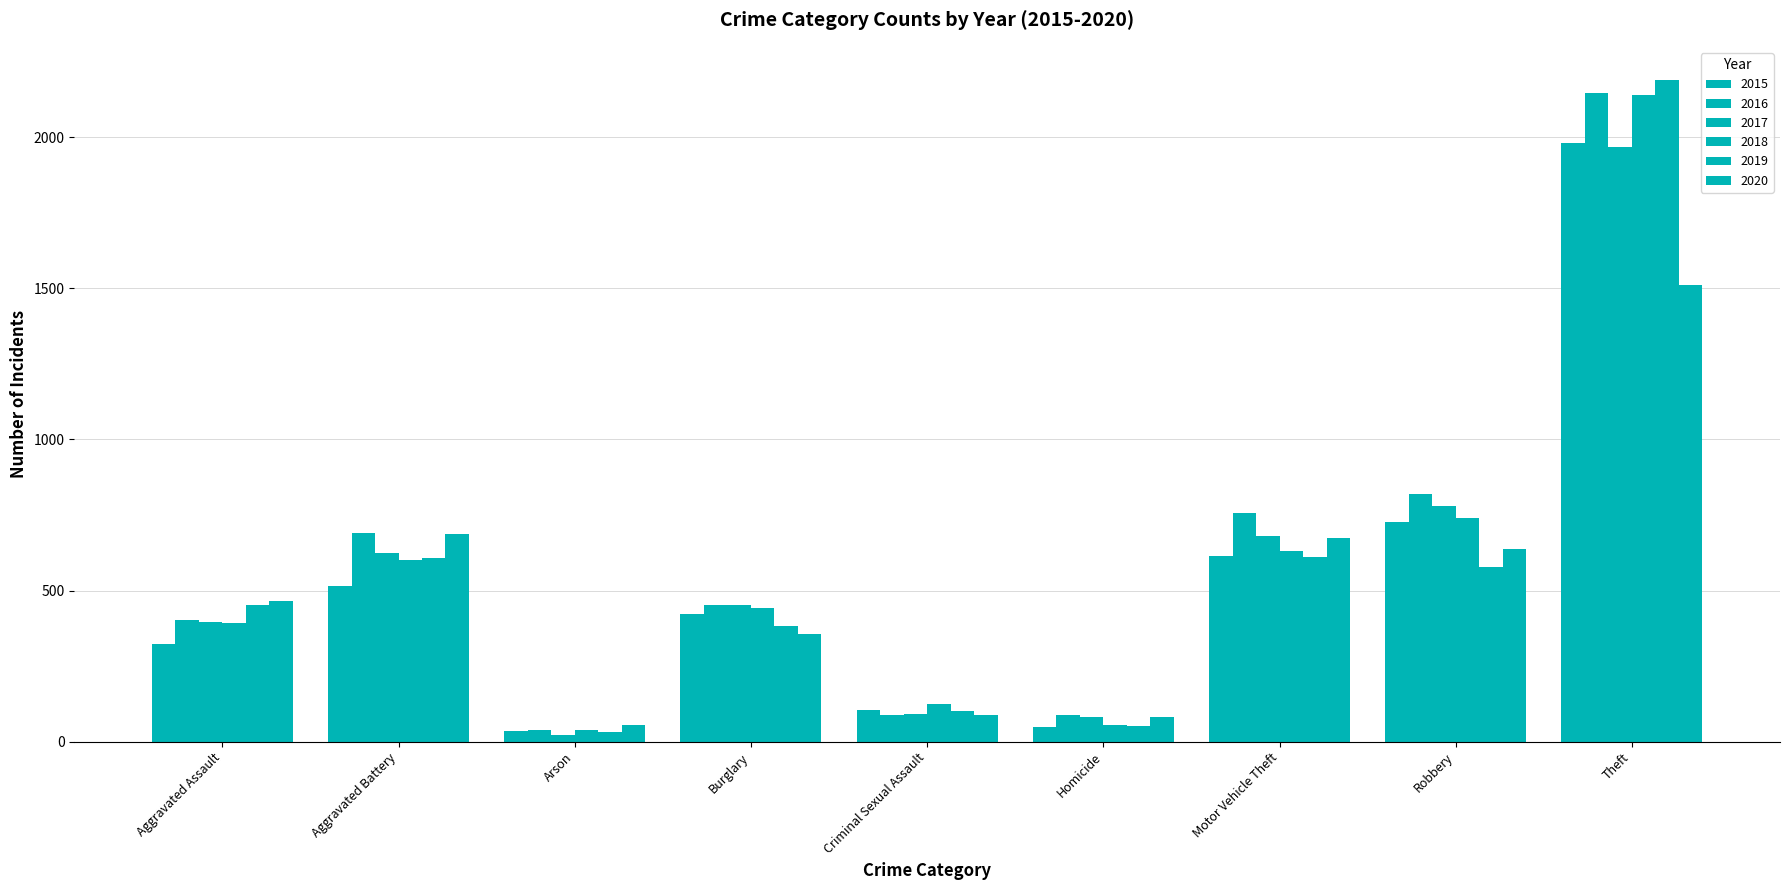

Reading left to right, list all the values displayed in this chart.

2015: Aggravated Assault=323	Aggravated Battery=515	Arson=35	Burglary=421	Criminal Sexual Assault=105	Homicide=50	Motor Vehicle Theft=614	Robbery=726	Theft=1981
2016: Aggravated Assault=402	Aggravated Battery=691	Arson=40	Burglary=451	Criminal Sexual Assault=87	Homicide=87	Motor Vehicle Theft=756	Robbery=819	Theft=2148
2017: Aggravated Assault=396	Aggravated Battery=623	Arson=23	Burglary=453	Criminal Sexual Assault=91	Homicide=82	Motor Vehicle Theft=680	Robbery=780	Theft=1968
2018: Aggravated Assault=392	Aggravated Battery=600	Arson=37	Burglary=443	Criminal Sexual Assault=123	Homicide=56	Motor Vehicle Theft=631	Robbery=741	Theft=2140
2019: Aggravated Assault=452	Aggravated Battery=608	Arson=32	Burglary=383	Criminal Sexual Assault=102	Homicide=53	Motor Vehicle Theft=611	Robbery=577	Theft=2190
2020: Aggravated Assault=466	Aggravated Battery=686	Arson=55	Burglary=357	Criminal Sexual Assault=89	Homicide=81	Motor Vehicle Theft=673	Robbery=637	Theft=1512